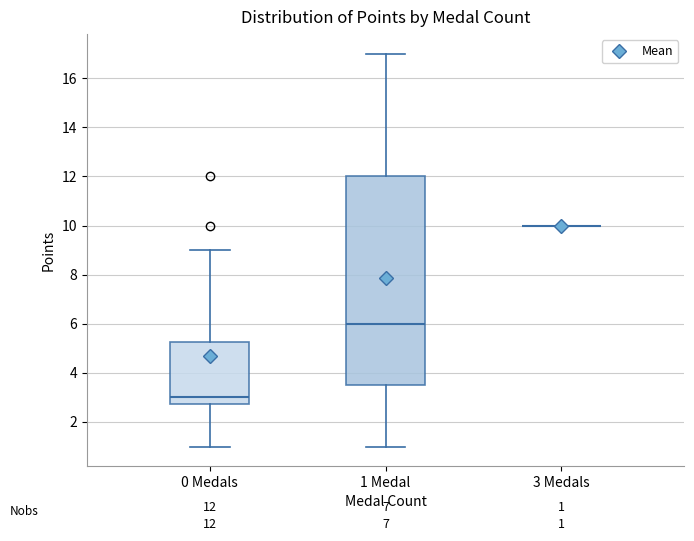

Which box is the tallest, from its lower edge to its upper edge?

1 Medal